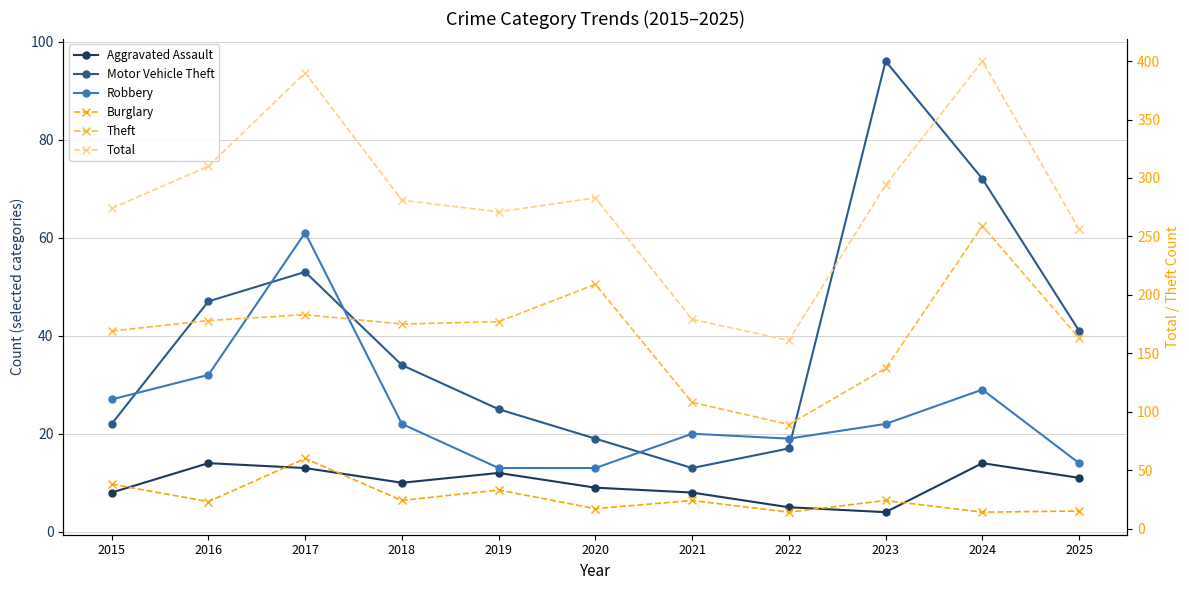

True or false: Robbery has a value of 27 at 2015.

True